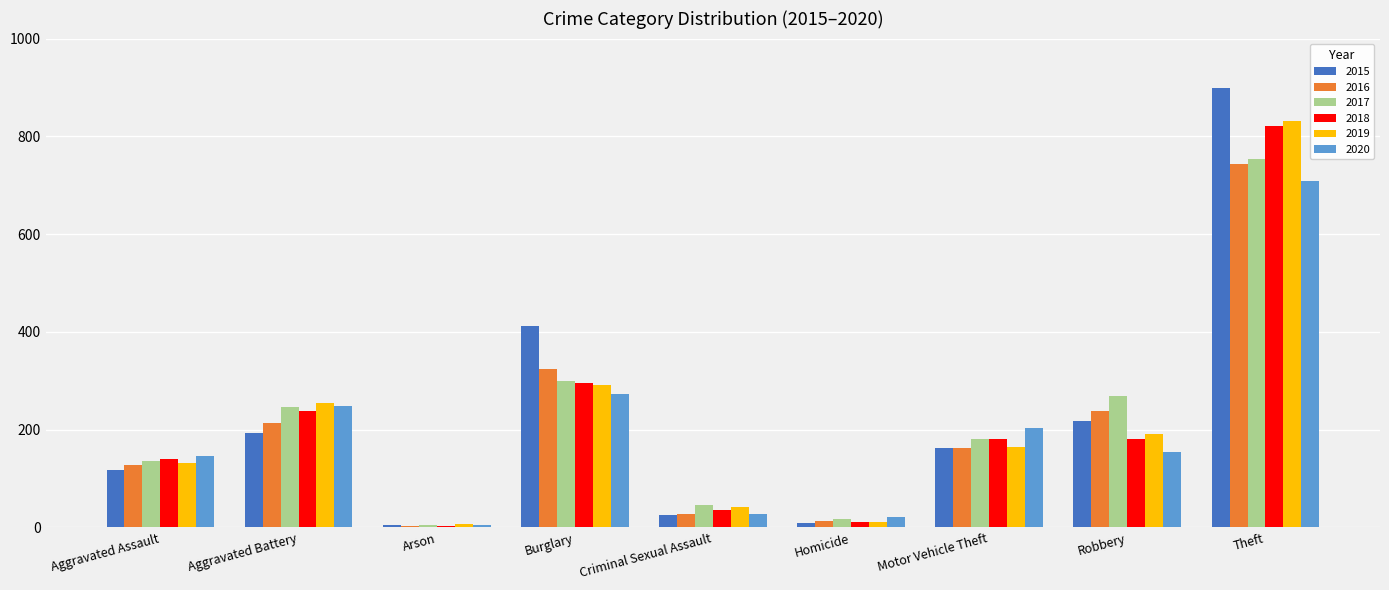

What is the difference between the maximum and minimum values in the 2017 series?

748